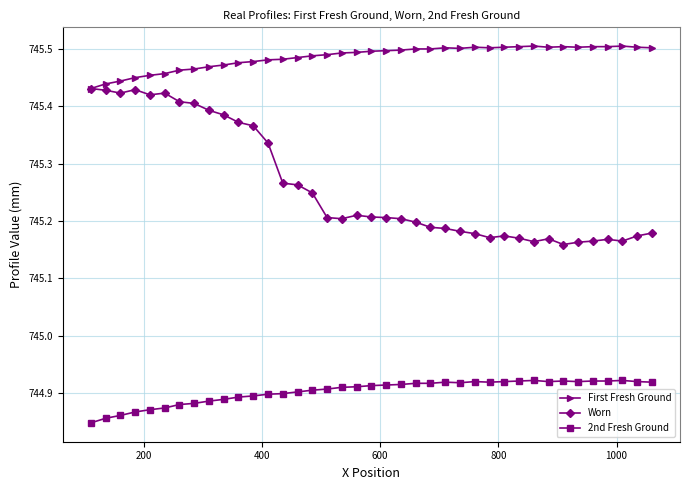

True or false: Worn has more than 1 points higher than both neighbors.

True